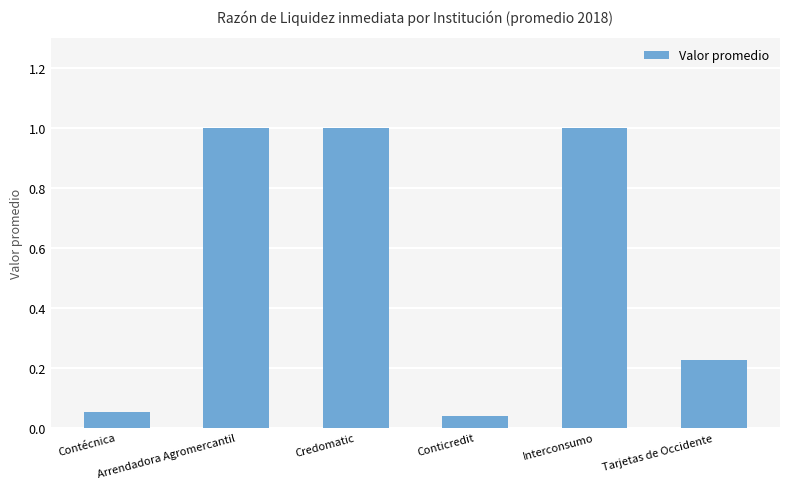

What is the maximum value shown in the chart?

1.0